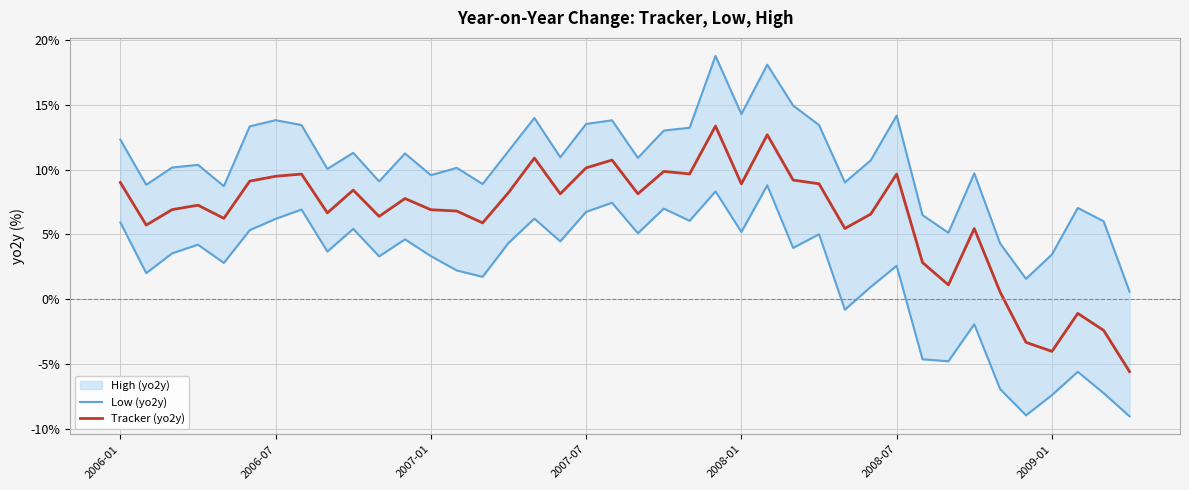

What is the value of the Low (yo2y) point at the 25th from the left?

5.2